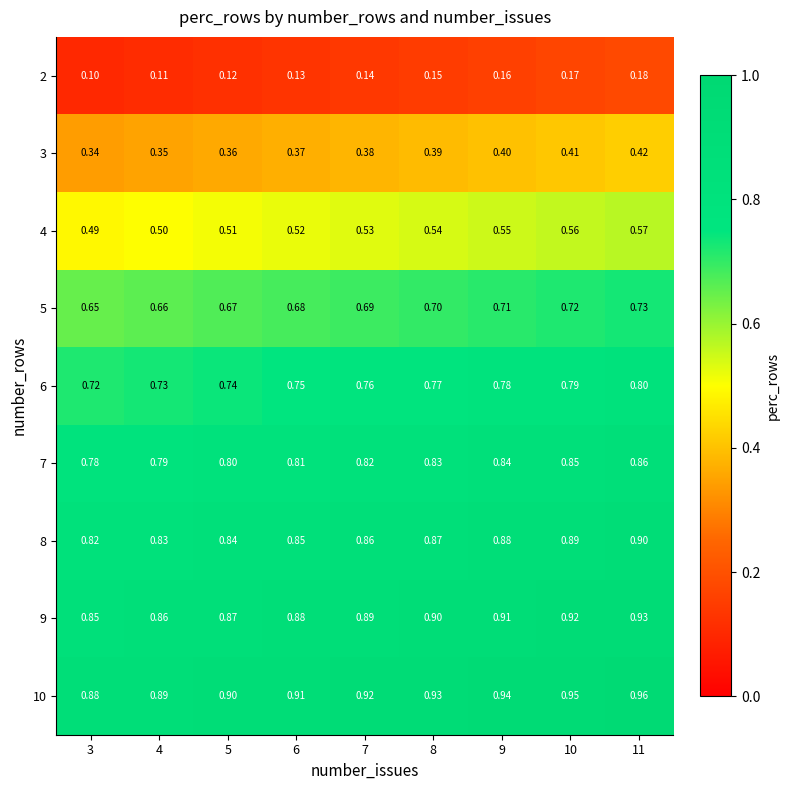

How many series are shown in this chart?

9